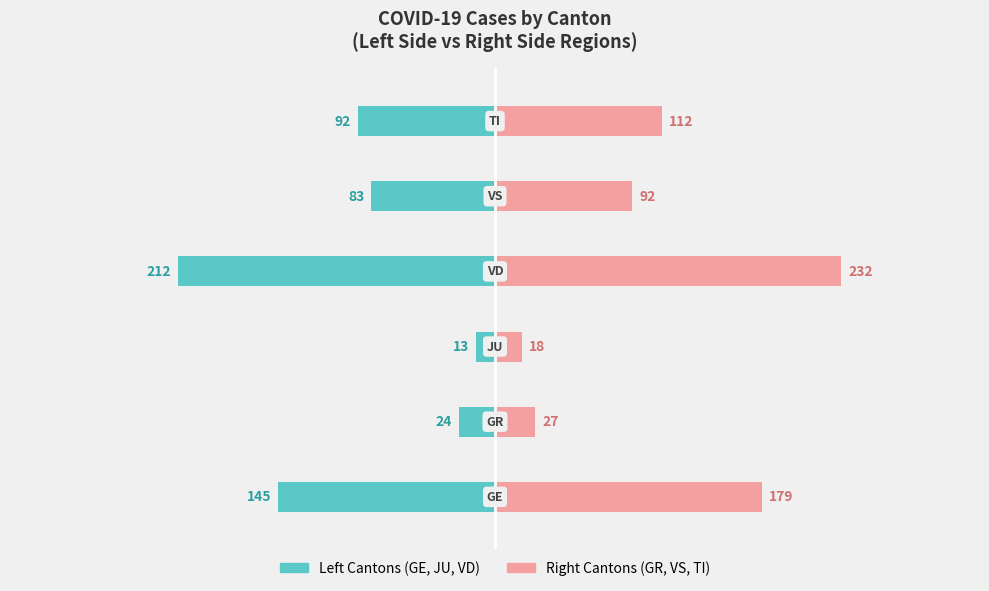

Between 3 and 5, which is larger?

5